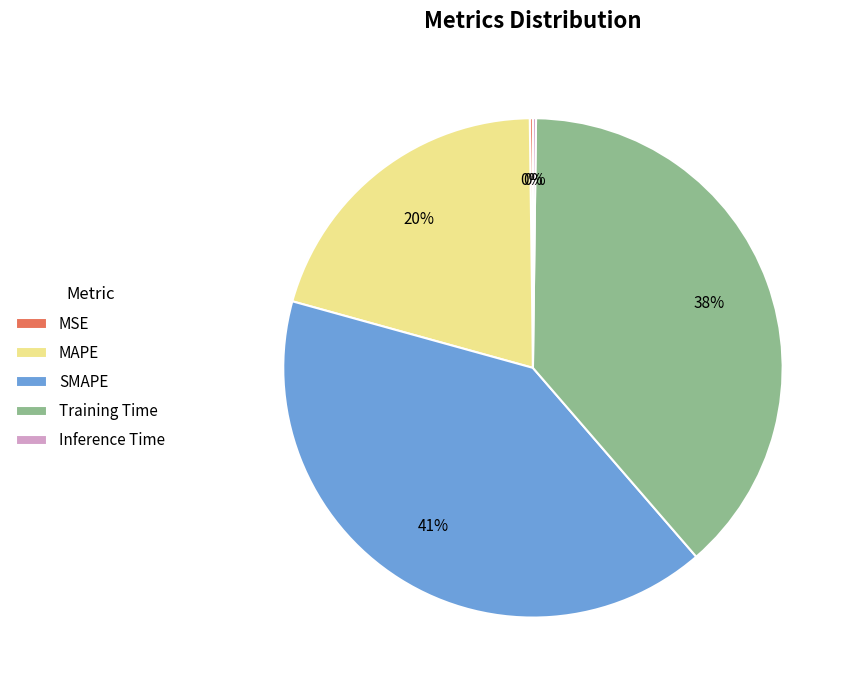

What is the ratio of the value at MAPE to the value at SMAPE?

0.5